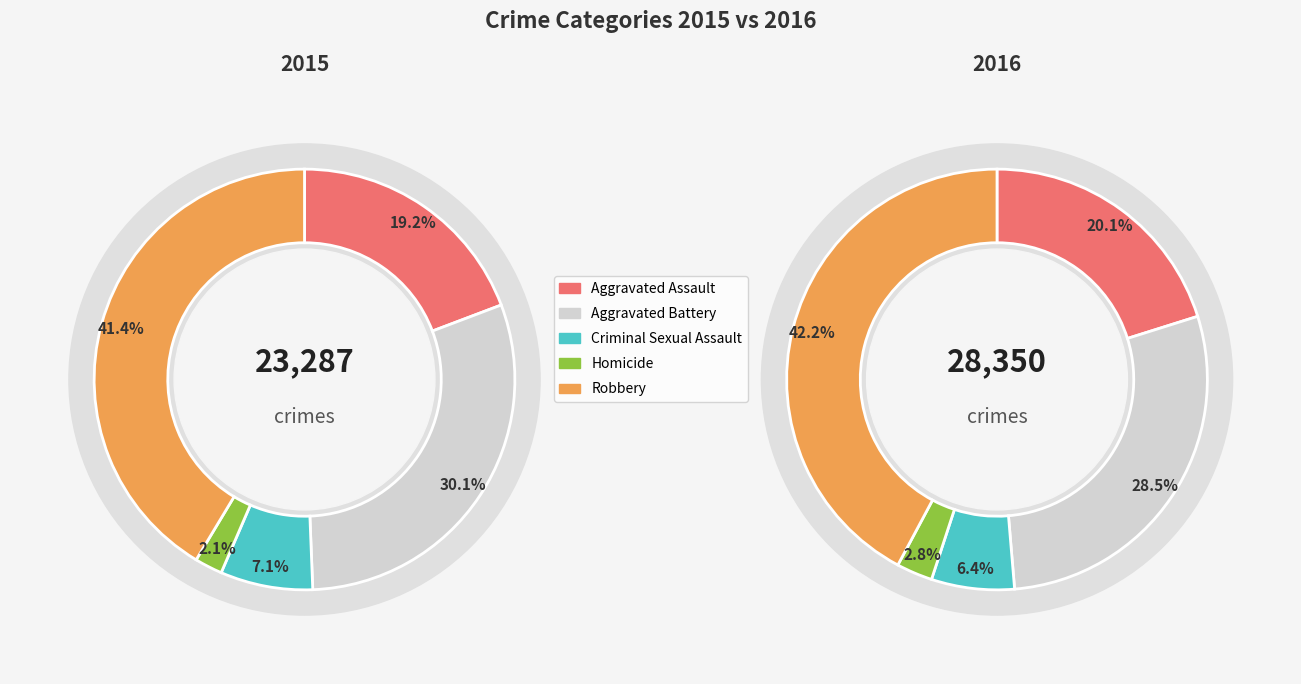

Is 2 the majority of the pie?

No